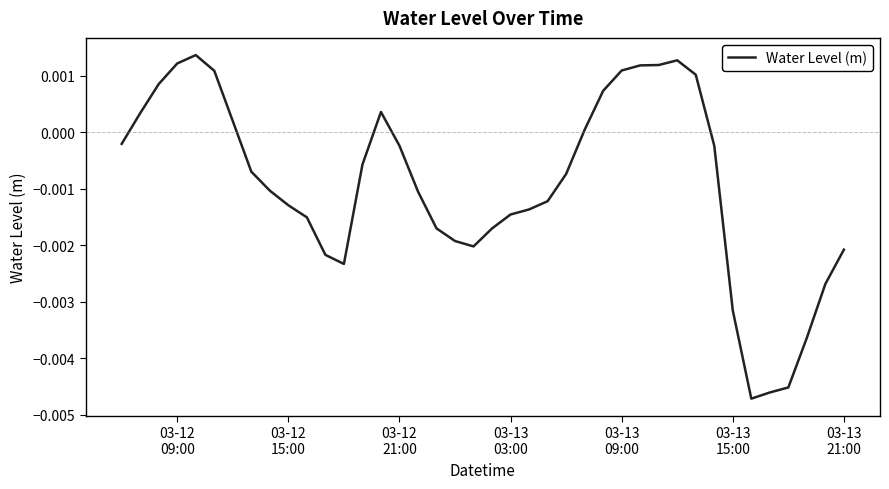

How many values exceed 0?

14